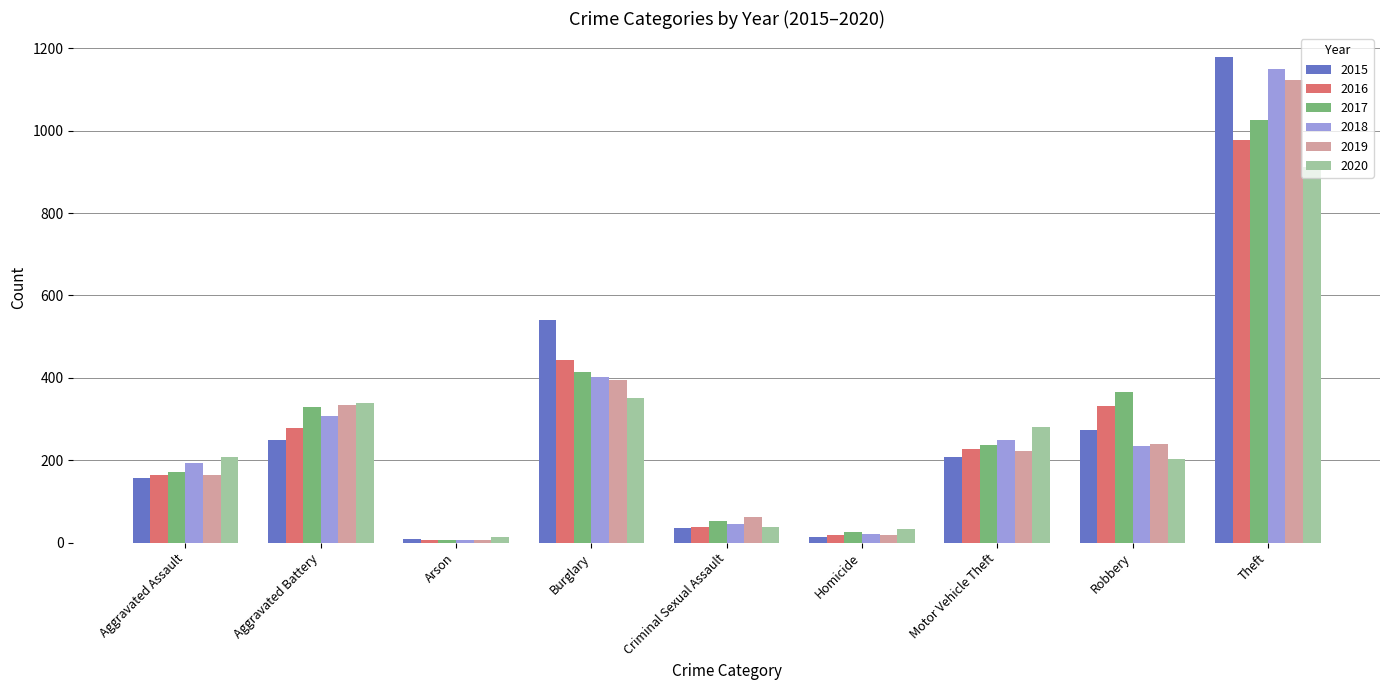

Rank the categories by 2016 value from lowest to highest.

Arson, Homicide, Criminal Sexual Assault, Aggravated Assault, Motor Vehicle Theft, Aggravated Battery, Robbery, Burglary, Theft